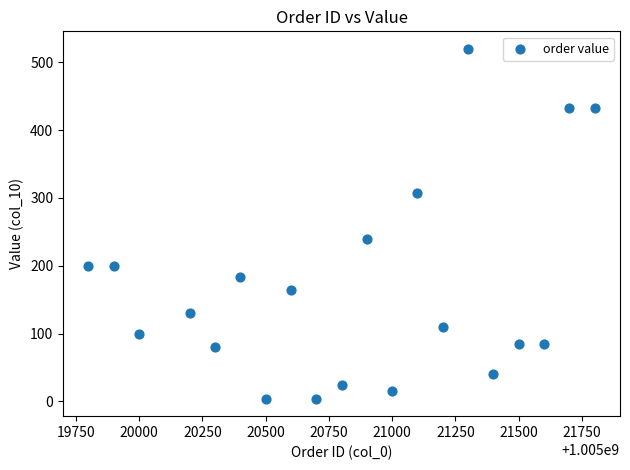

What is the range of Y values (max minus min)?

516